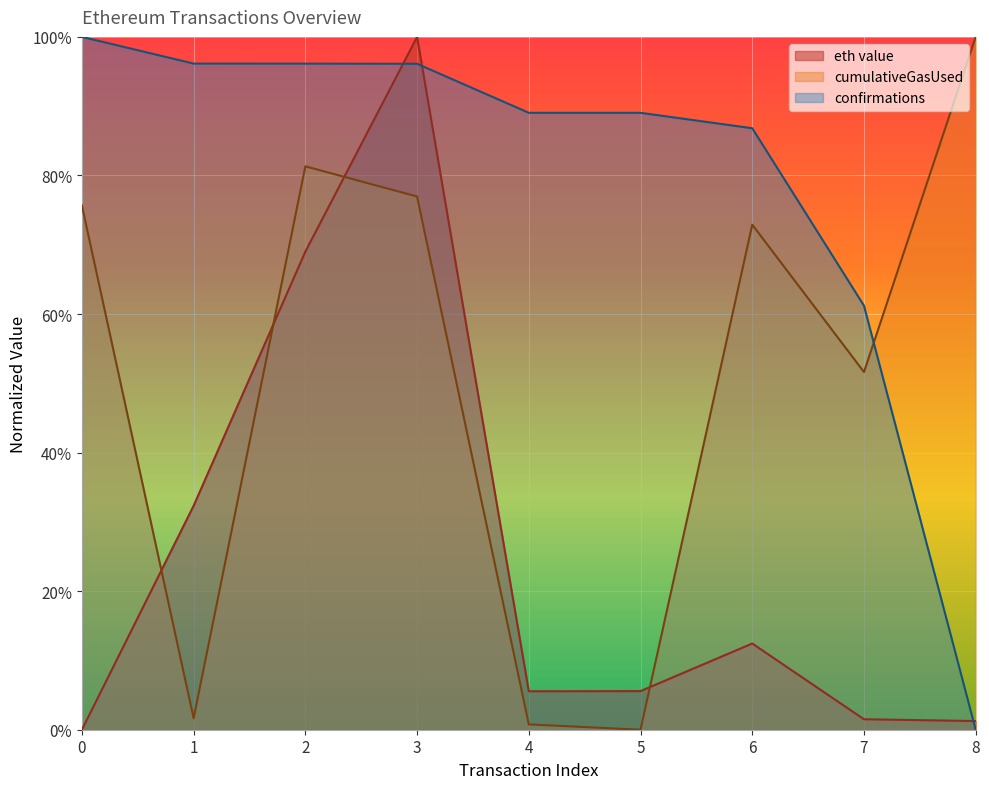

The value of eth value at 7 is 0.0. True or false?

False